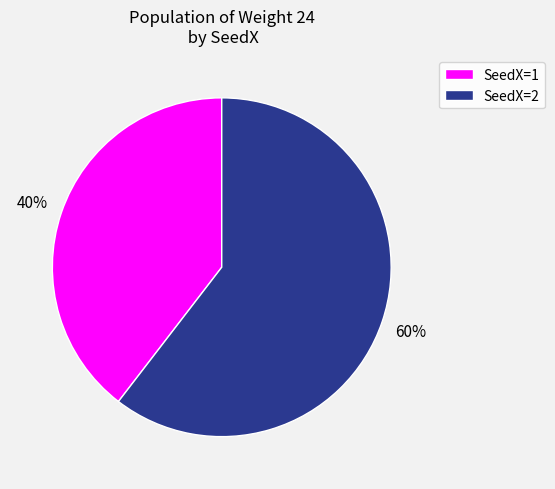

Is there any slice that represents more than half of the pie?

Yes